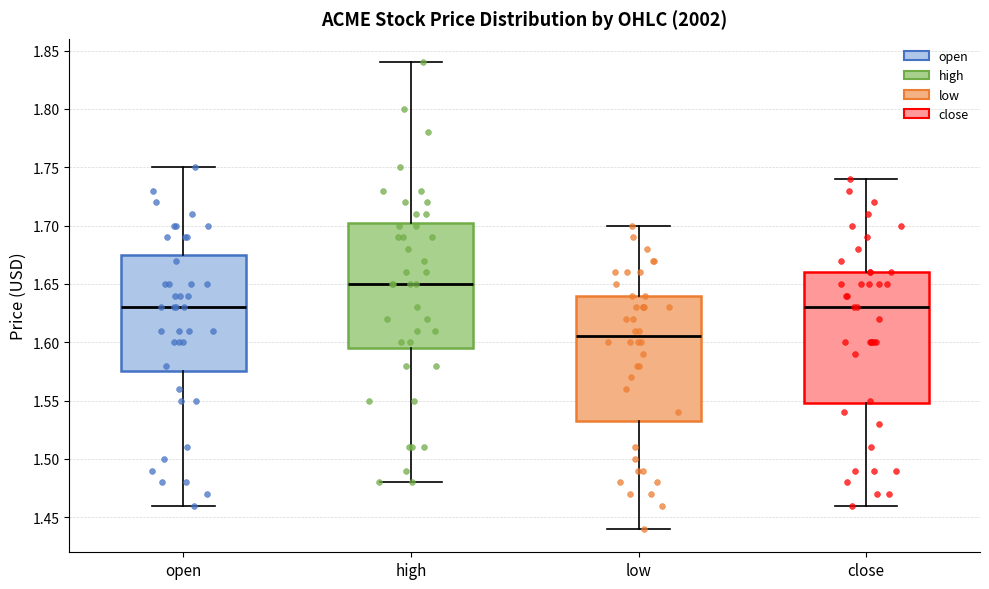

Which box's median line is the highest?

high